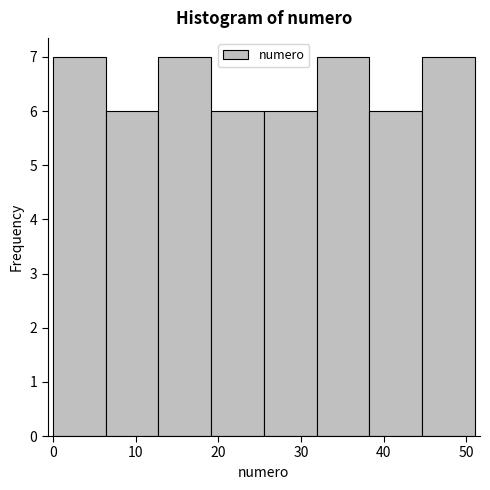

What is the height of the bar covering 32 to 38 on the x-axis? Neither the bar edges nor the heights are printed on the chart, so give them approximately, as read against the axes.

7